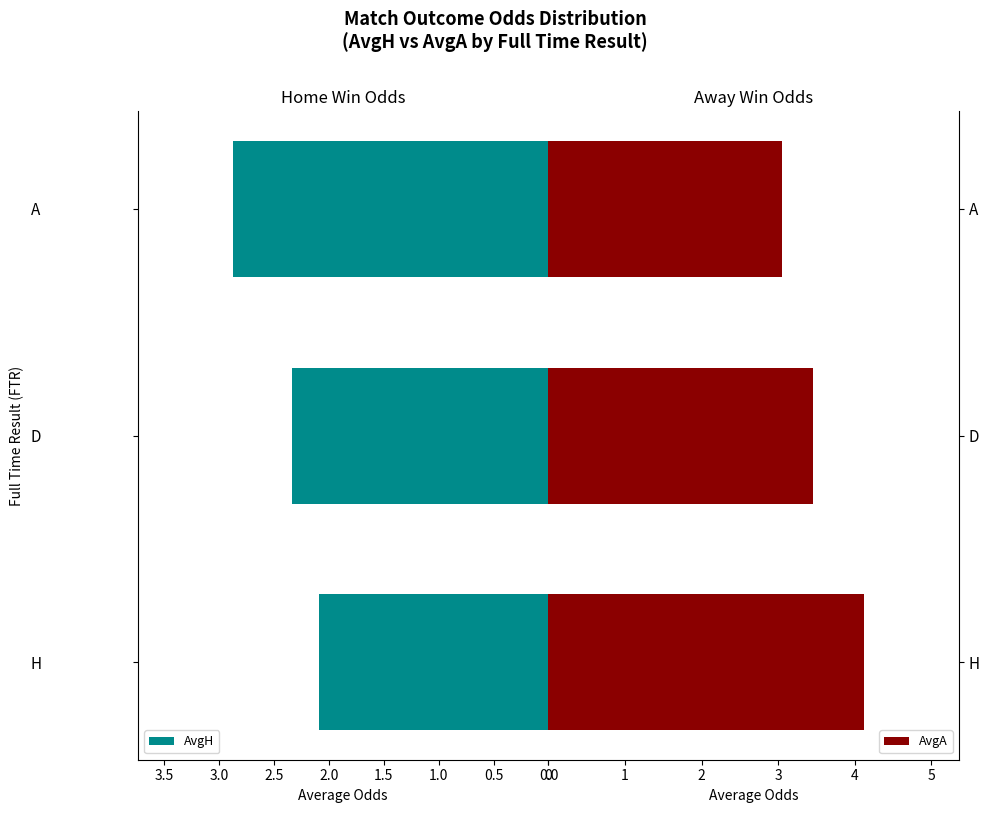

The value of AvgA at H is 7.4. True or false?

False